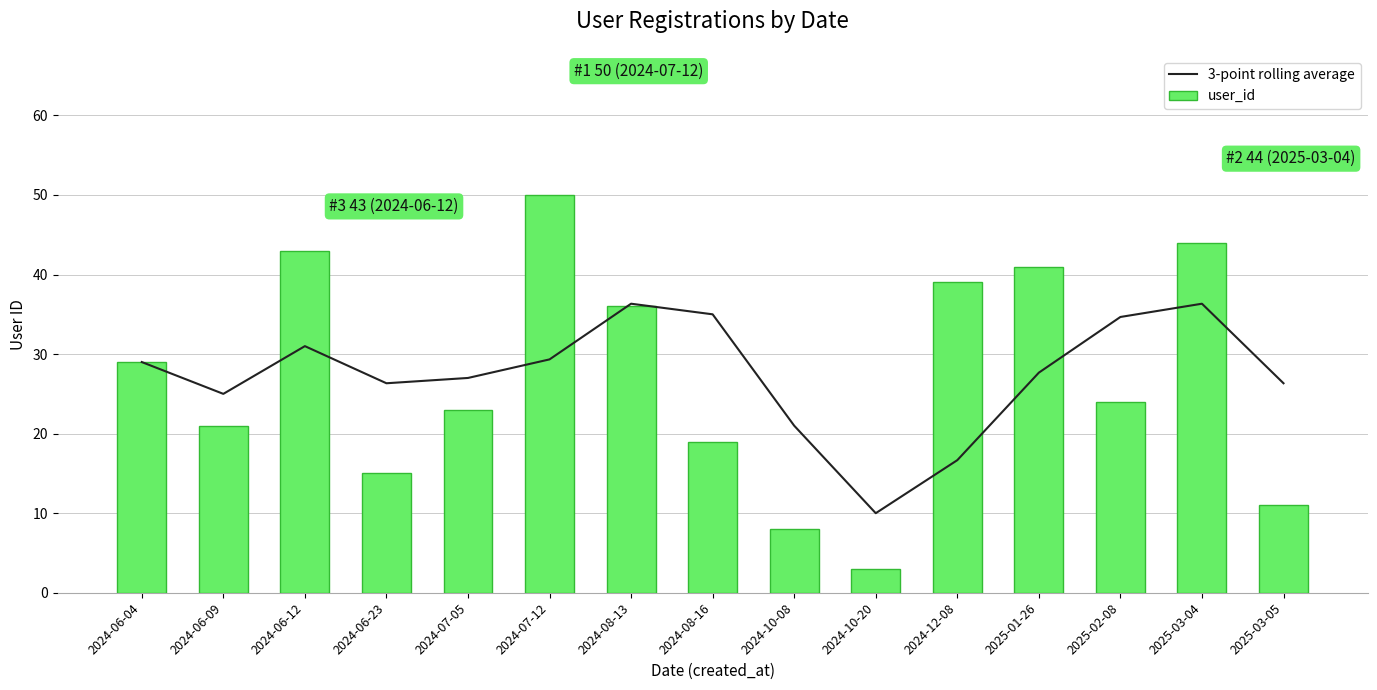

What is the smallest value displayed?

3.0